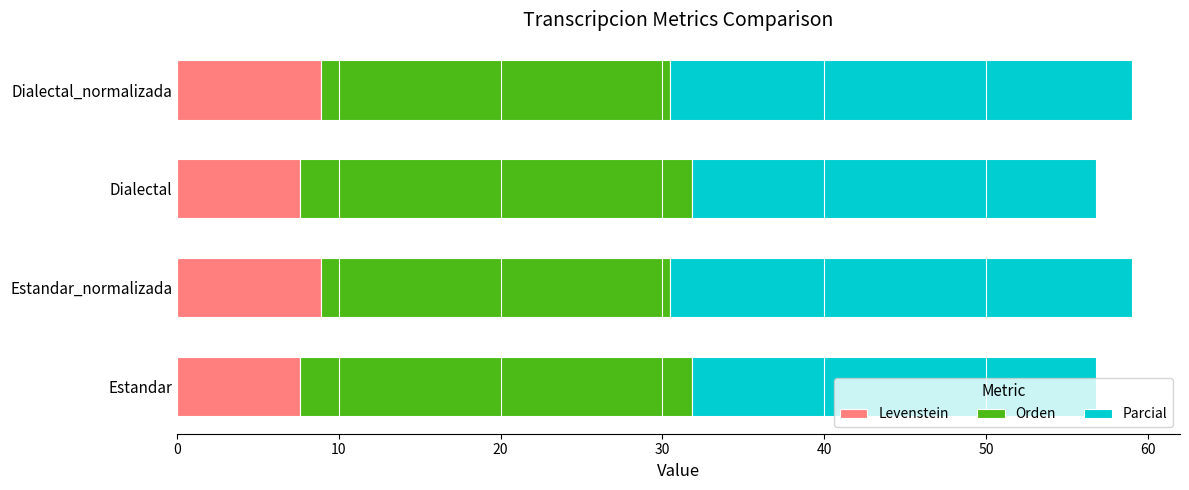

True or false: Levenstein has a value of 7.6 at Dialectal.

True